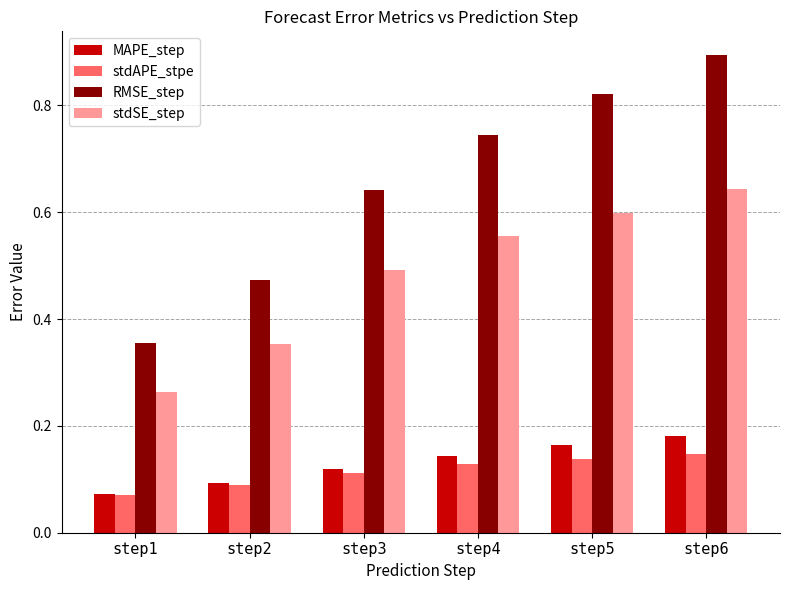

Which series has the widest spread of values?

RMSE_step